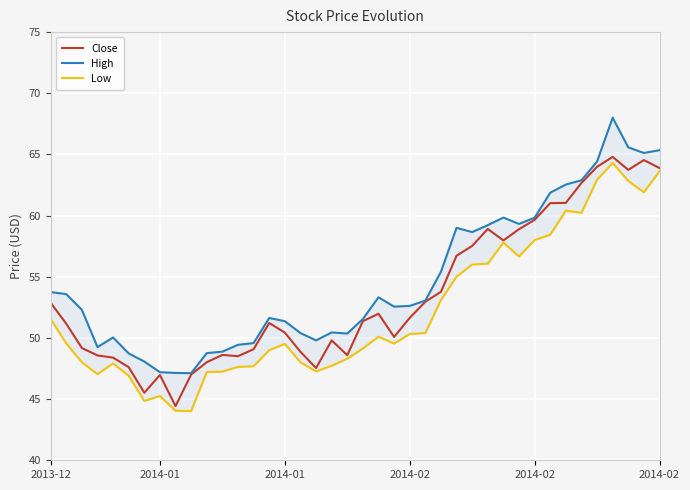

Which series changed the most between 2014-01 and 2014-02?

High